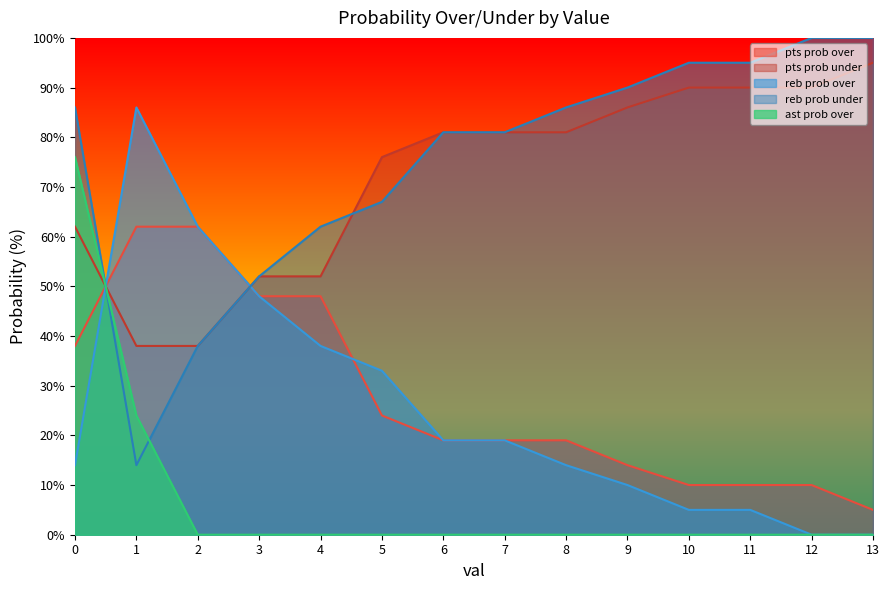

What is the highest value of the pts prob over series?

62